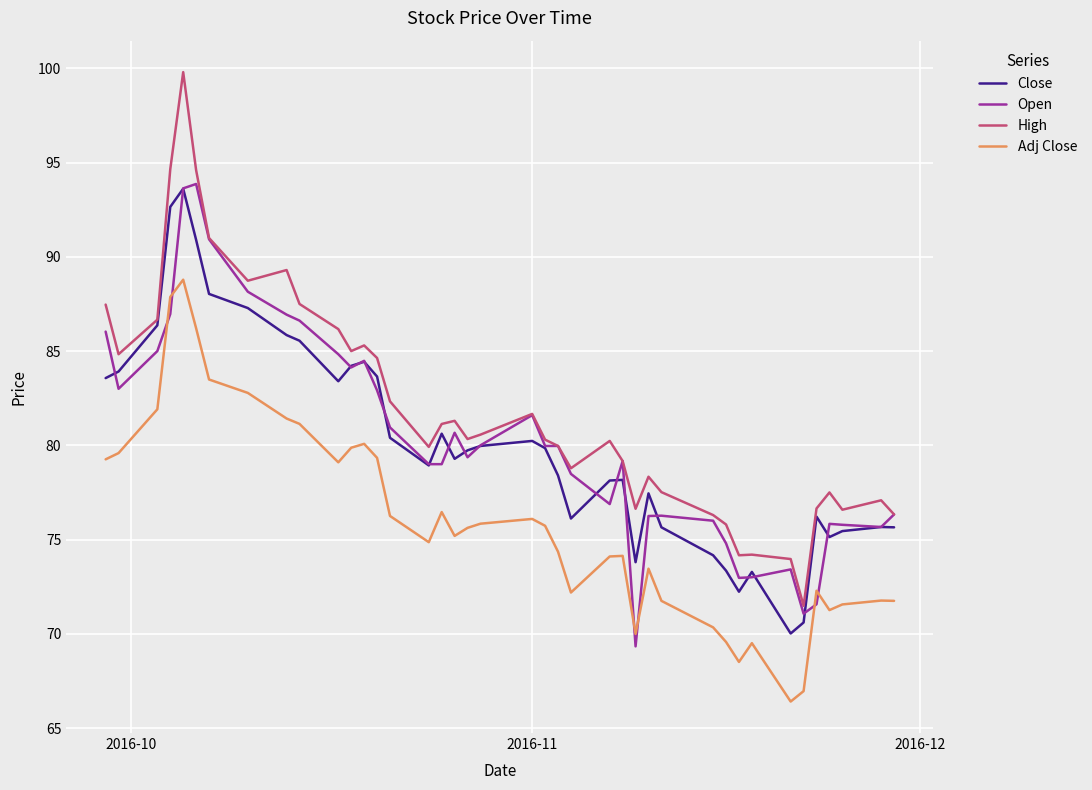

What is the difference between the maximum and minimum values in the Adj Close series?

22.4